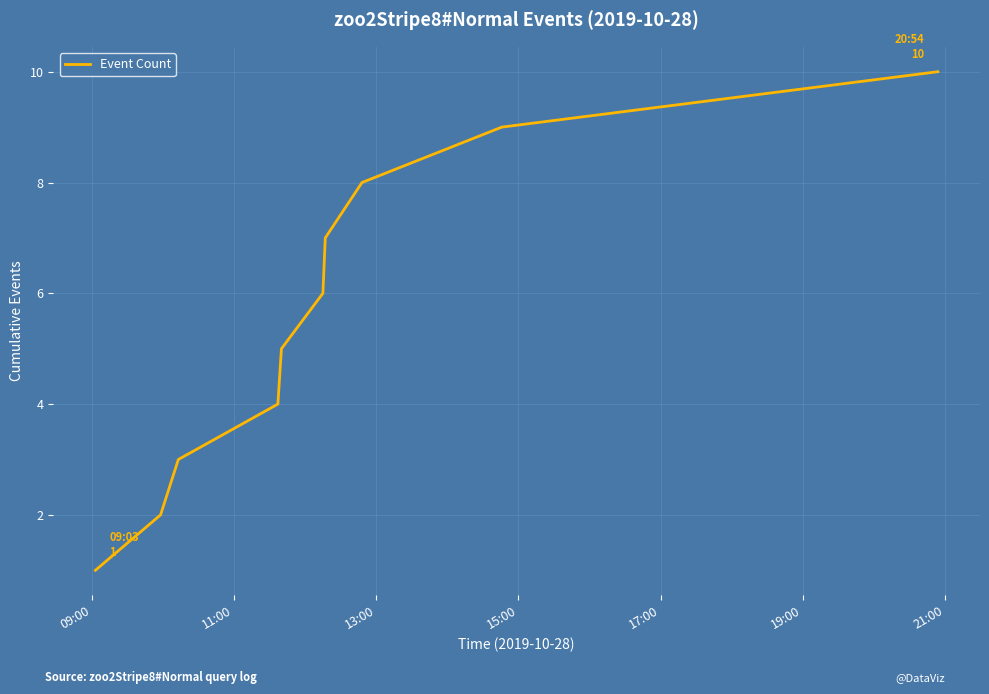

Does the chart have visible grid lines?

Yes